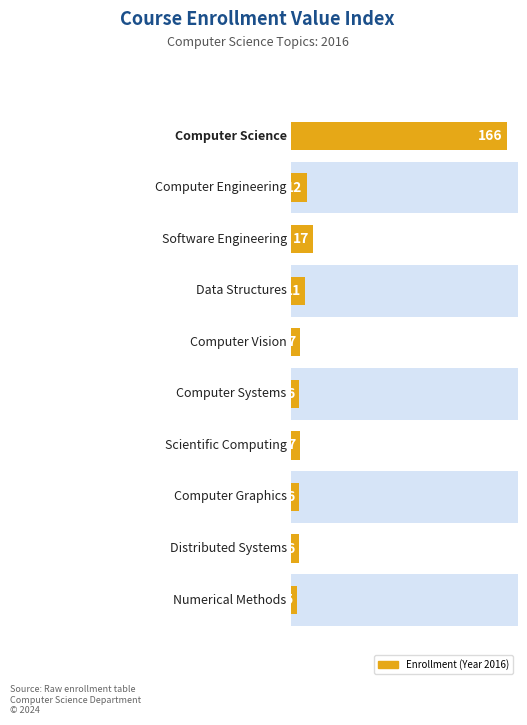

What position from the right is 9?

1